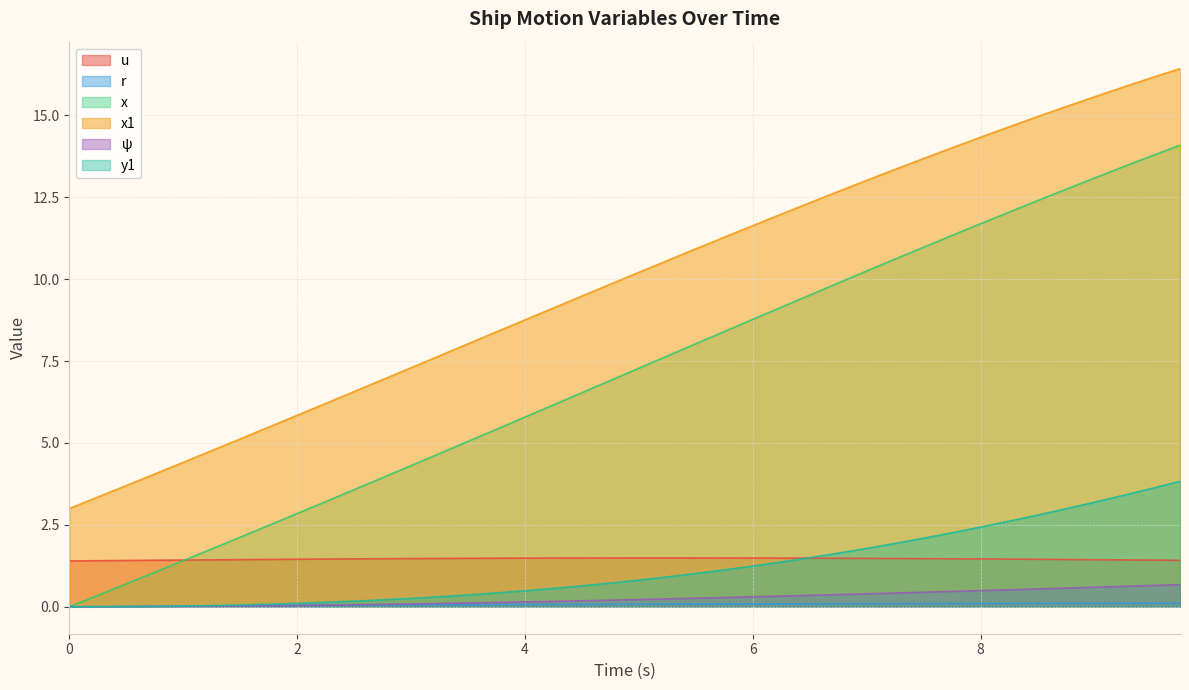

Count the number of categories in the chart.

40